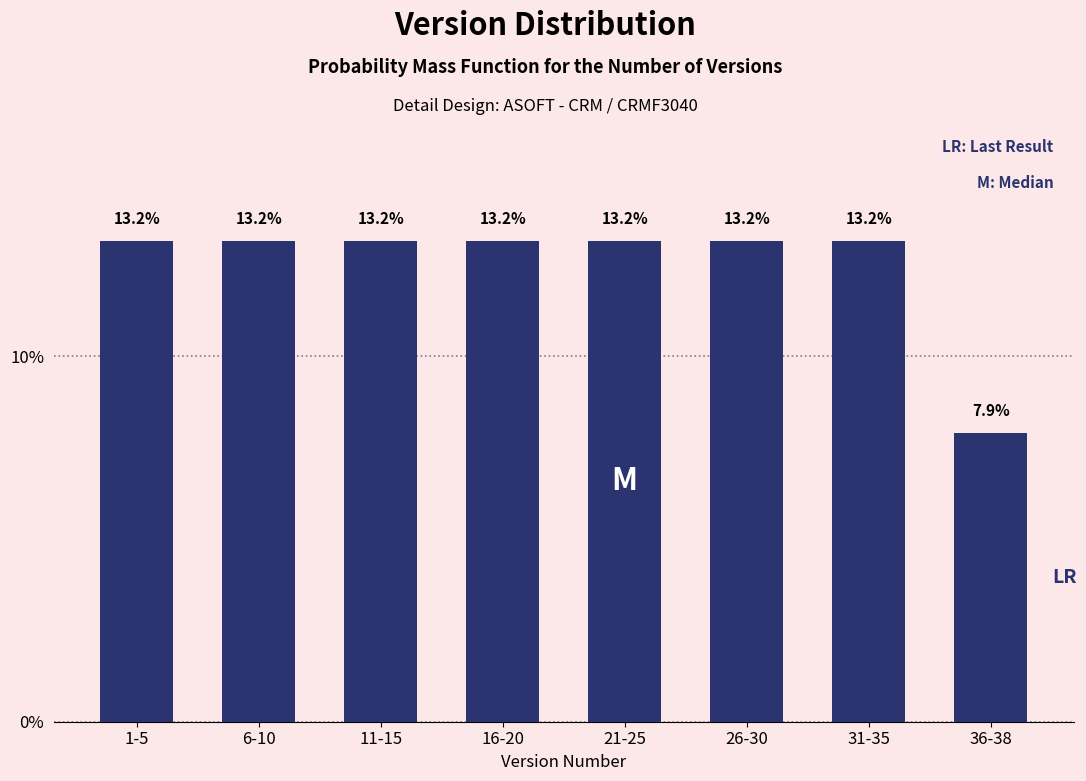

Reading left to right, list all the values displayed in this chart.

13.2	13.2	13.2	13.2	13.2	13.2	13.2	7.9